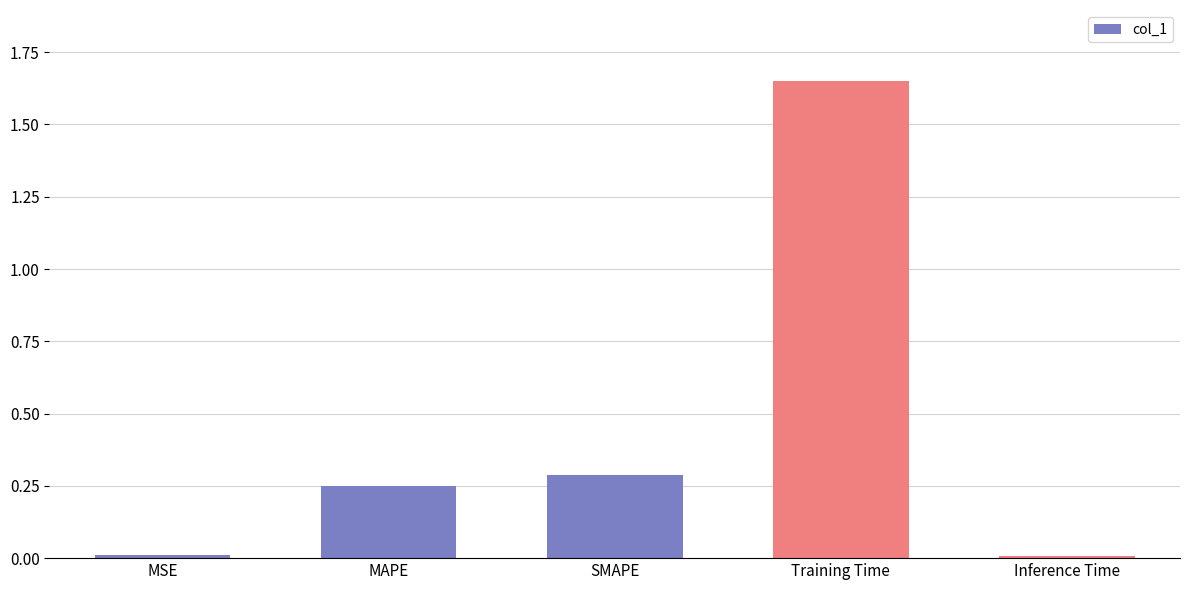

The chart shows a value of 0.4 at MAPE. True or false?

False